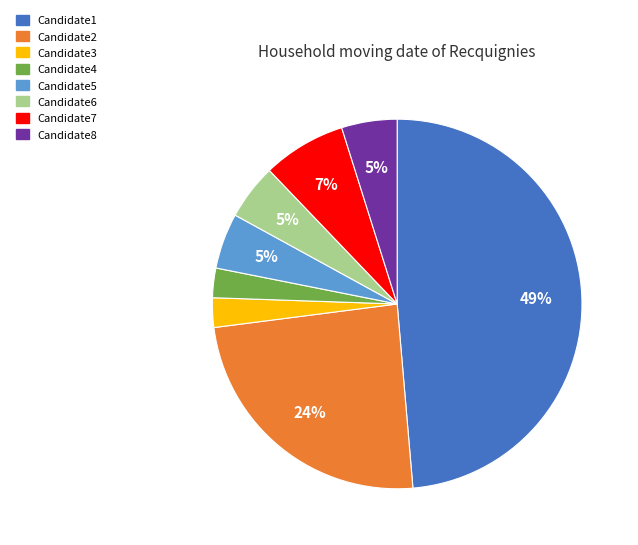

Combined, do Candidate6 and Candidate5 account for over 50%?

No